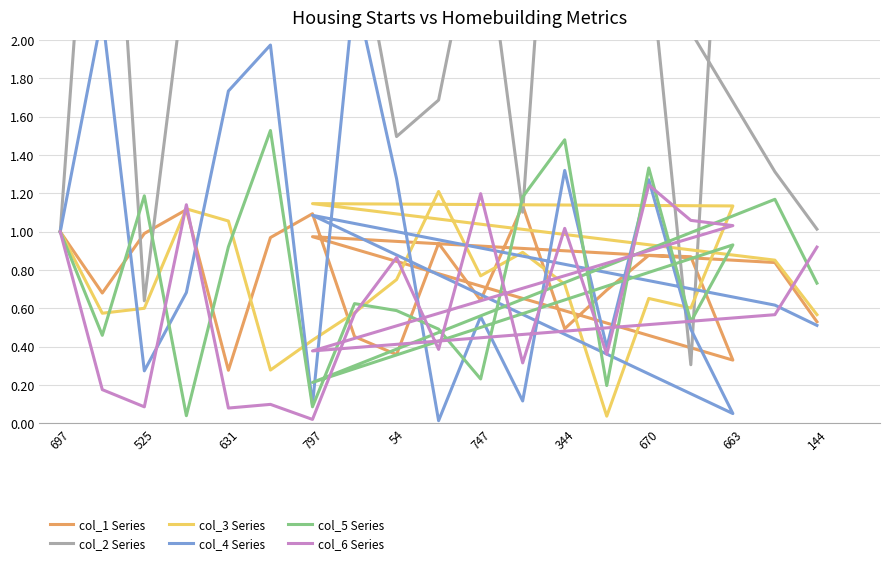

Reading right to left, what are all the values shown in this chart?

col_1 Series: 0.5	0.8	1.0	0.3	0.9	0.9	0.7	0.5	1.1	0.6	0.9	0.4	0.5	1.1	1.0	0.3	1.1	1.0	0.7	1.0
col_2 Series: 1.0	1.3	5.3	4.1	0.3	2.5	5.0	4.2	1.1	2.8	1.7	1.5	2.7	3.7	5.0	5.4	2.4	0.6	4.0	1.0
col_3 Series: 0.6	0.9	1.1	1.1	0.6	0.7	0.0	0.7	0.9	0.8	1.2	0.8	0.6	0.4	0.3	1.1	1.1	0.6	0.6	1.0
col_4 Series: 0.5	0.6	1.1	0.1	0.5	1.3	0.4	1.3	0.1	0.6	0.0	1.3	2.3	0.1	2.0	1.7	0.7	0.3	2.1	1.0
col_5 Series: 0.7	1.2	0.2	0.9	0.5	1.3	0.2	1.5	1.2	0.2	0.5	0.6	0.6	0.1	1.5	0.9	0.0	1.2	0.5	1.0
col_6 Series: 0.9	0.6	0.4	1.0	1.1	1.2	0.4	1.0	0.3	1.2	0.4	0.9	0.6	0.0	0.1	0.1	1.1	0.1	0.2	1.0